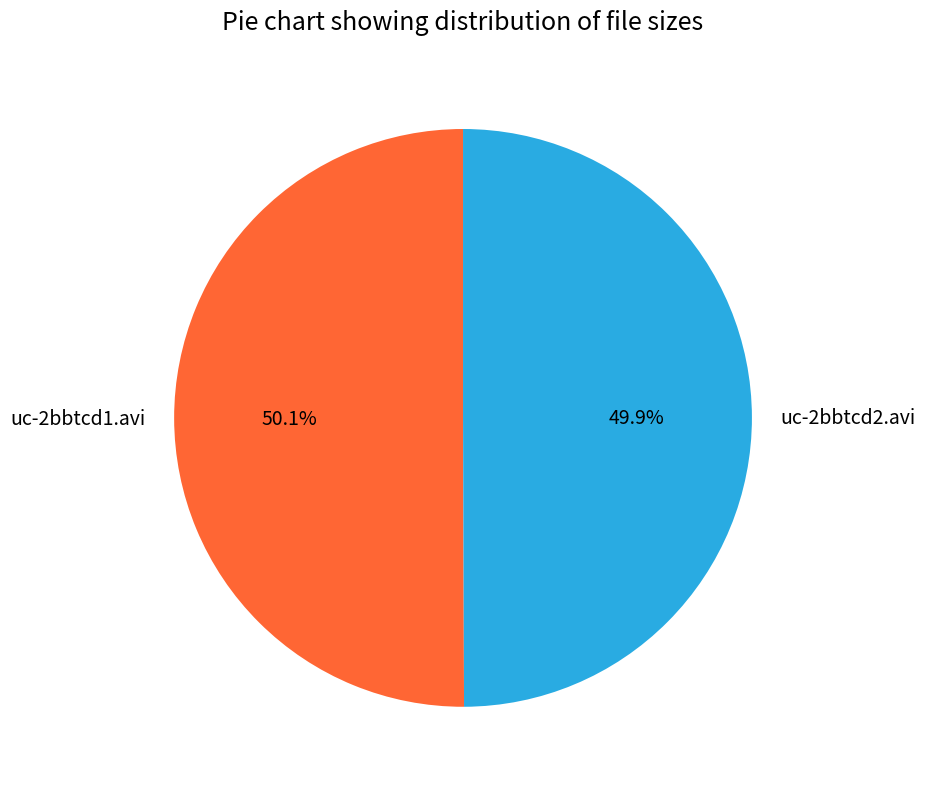

To the nearest percent, what portion does uc-2bbtcd1.avi represent?

50%